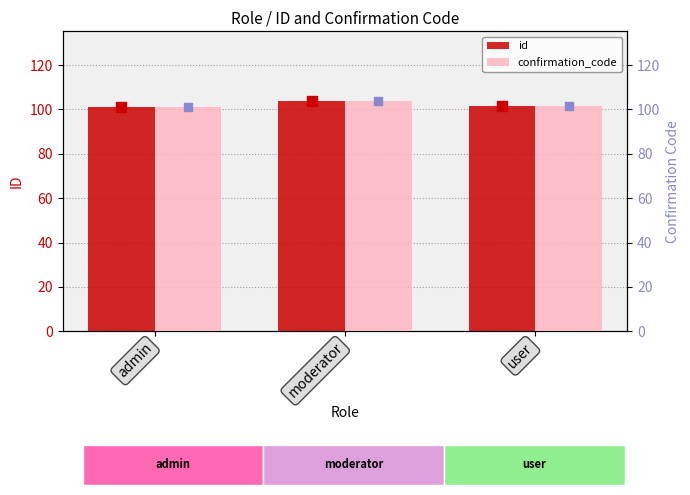

What is the total value across all series at user?

203.3